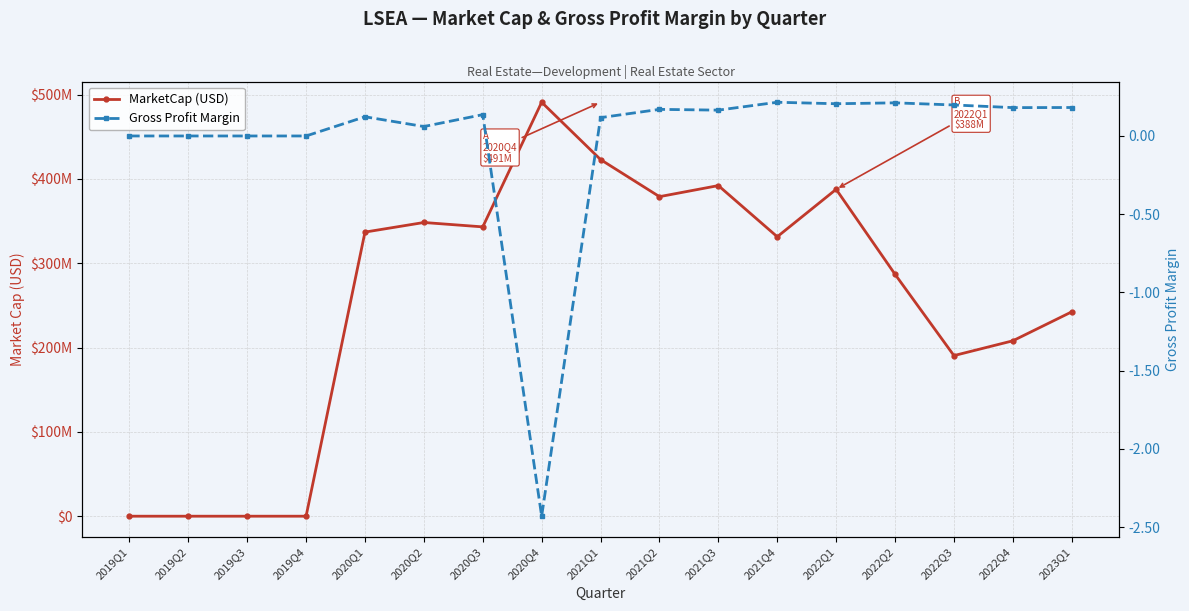

At which category does MarketCap (USD) reach its first local peak?

2020Q2